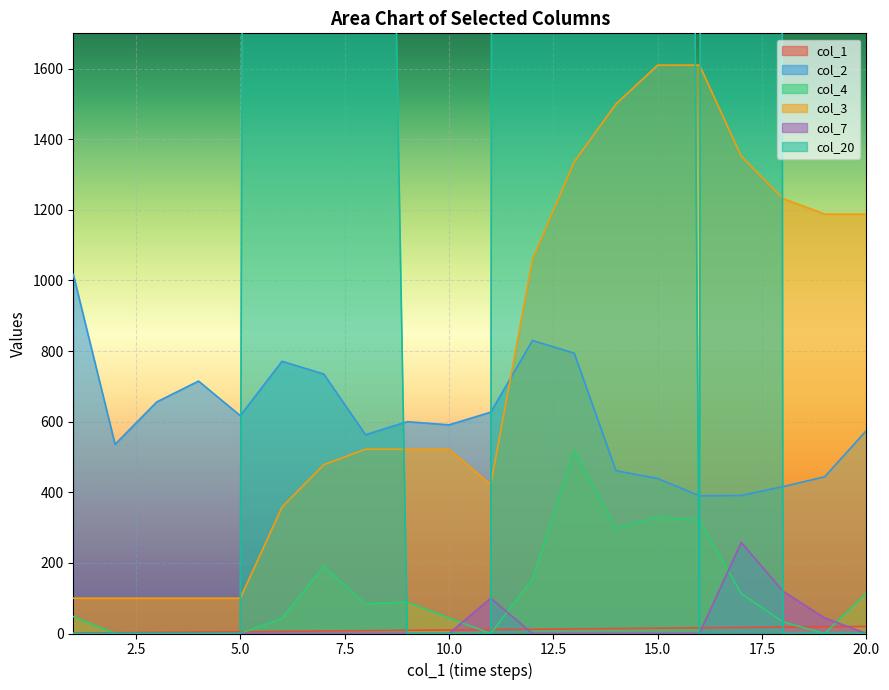

Is it true that col_4 equals 113 at 17?

True